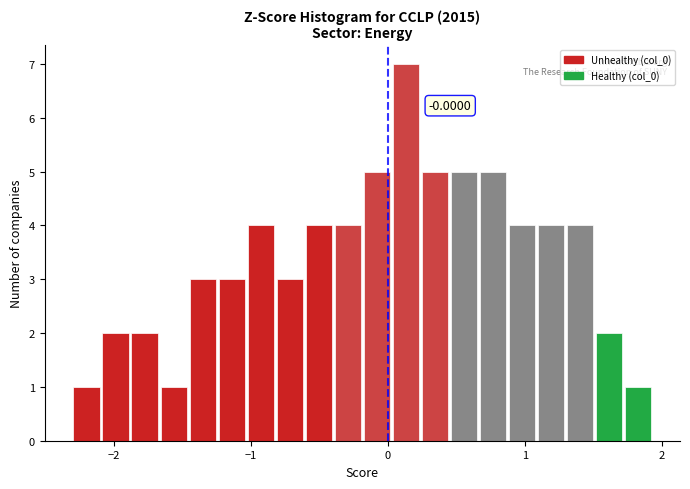

Around what value on the x-axis is the tallest bar? Give the approximate position of its centre, as read against the axis.

0.1